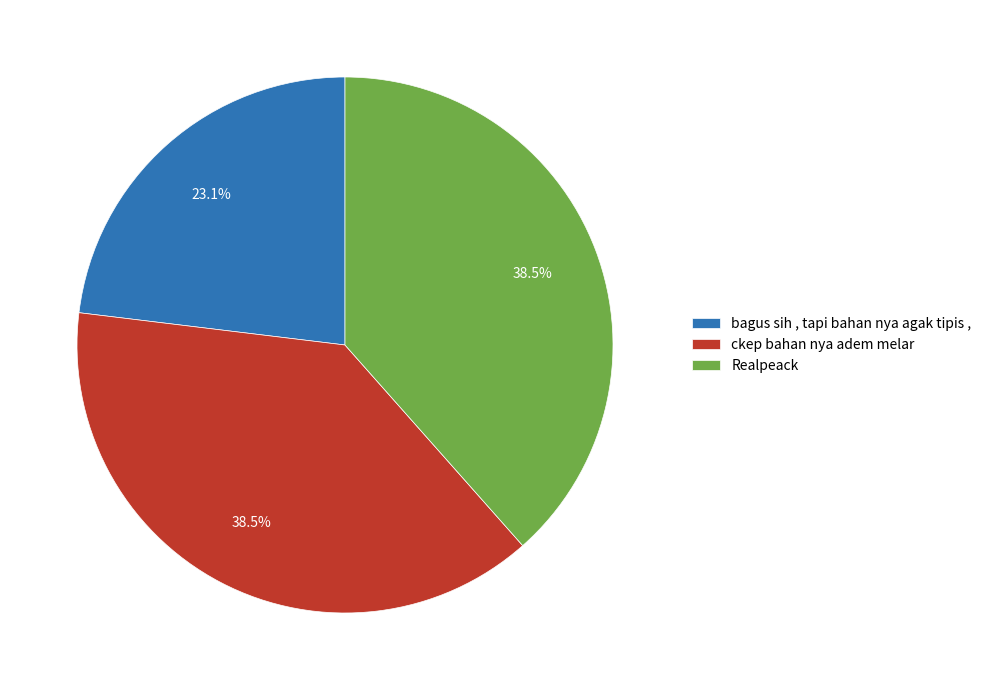

Which slice is the smallest?

bagus sih , tapi bahan nya agak tipis ,